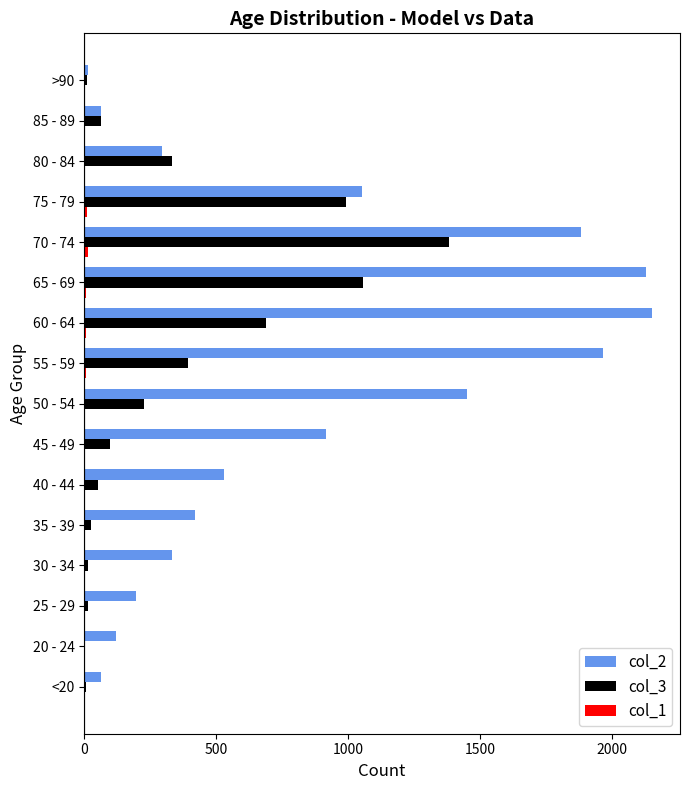

Which series has the largest total across all categories?

col_2